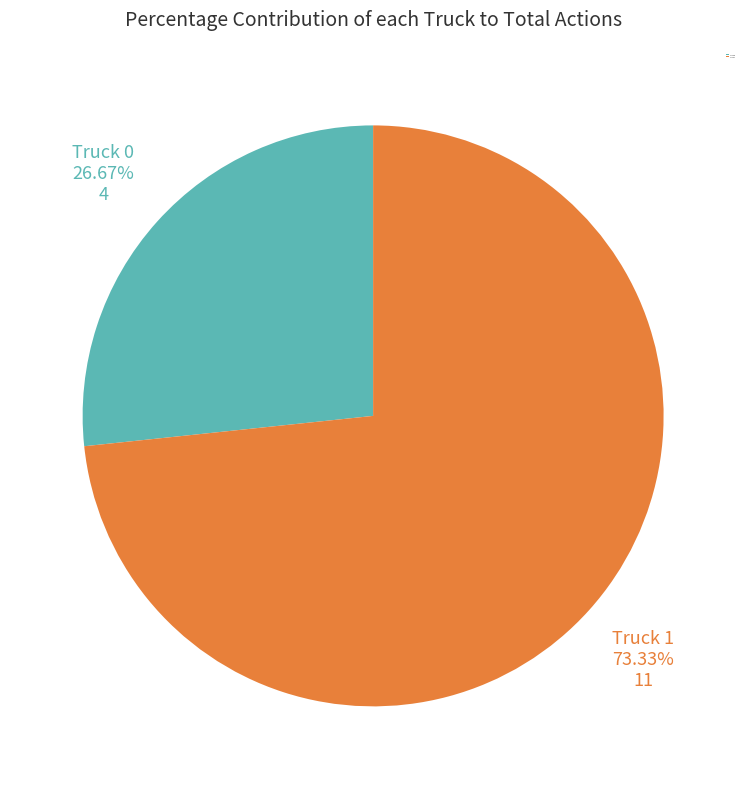

Count the number of slices in the pie.

2